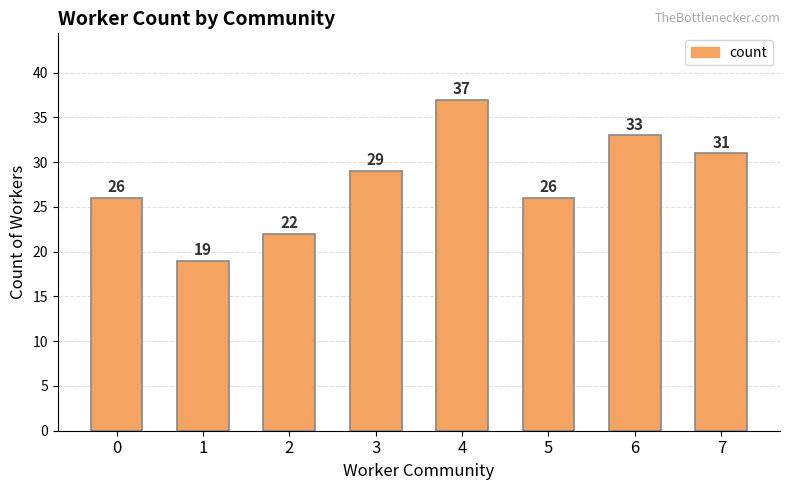

Reading right to left, list all the values displayed in this chart.

31	33	26	37	29	22	19	26